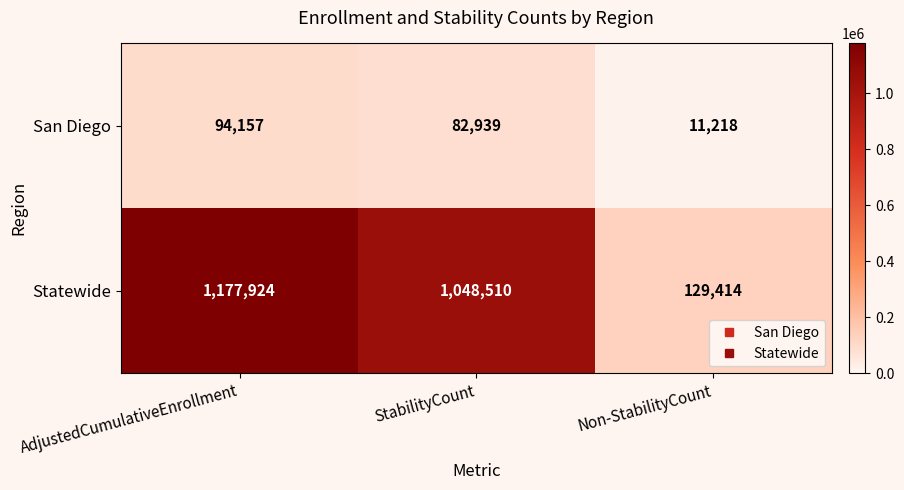

What value does the San Diego series have at StabilityCount?

82939